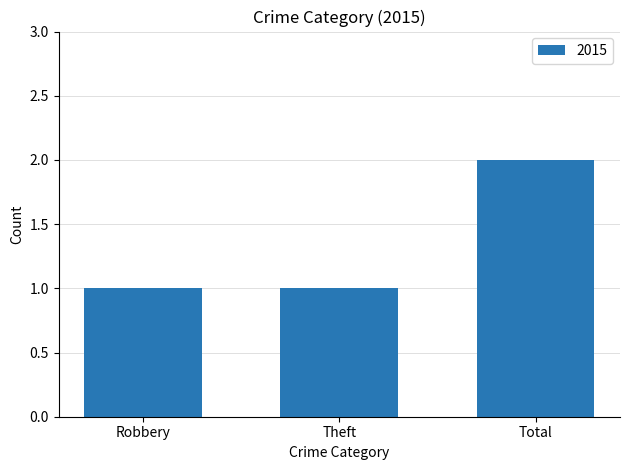

How many distinct data groups are displayed?

1